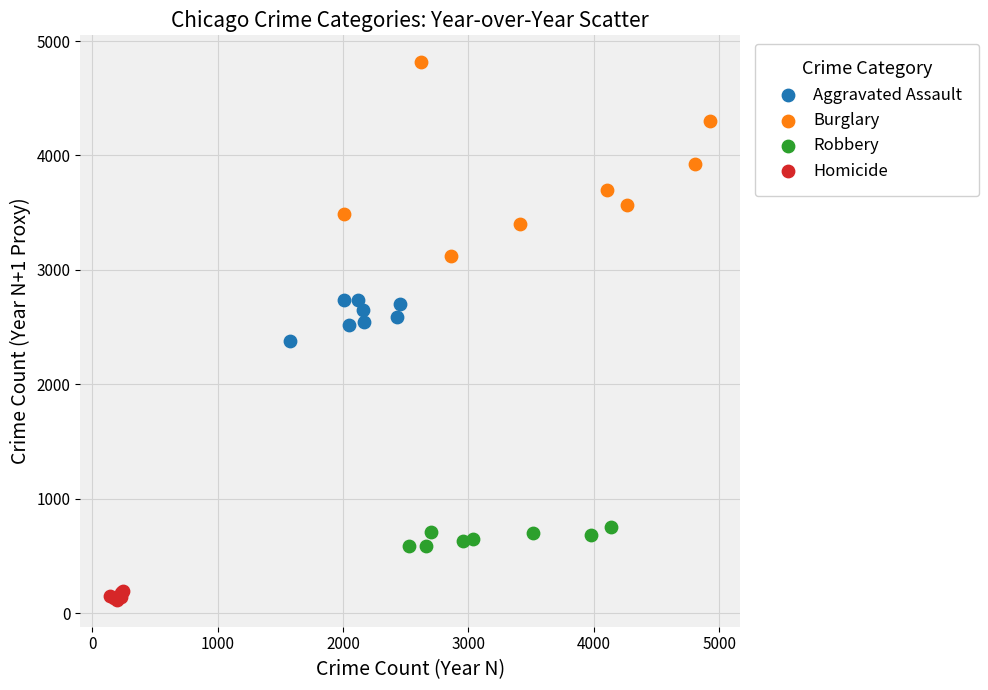

Which series contains the lowest Y value?

Homicide